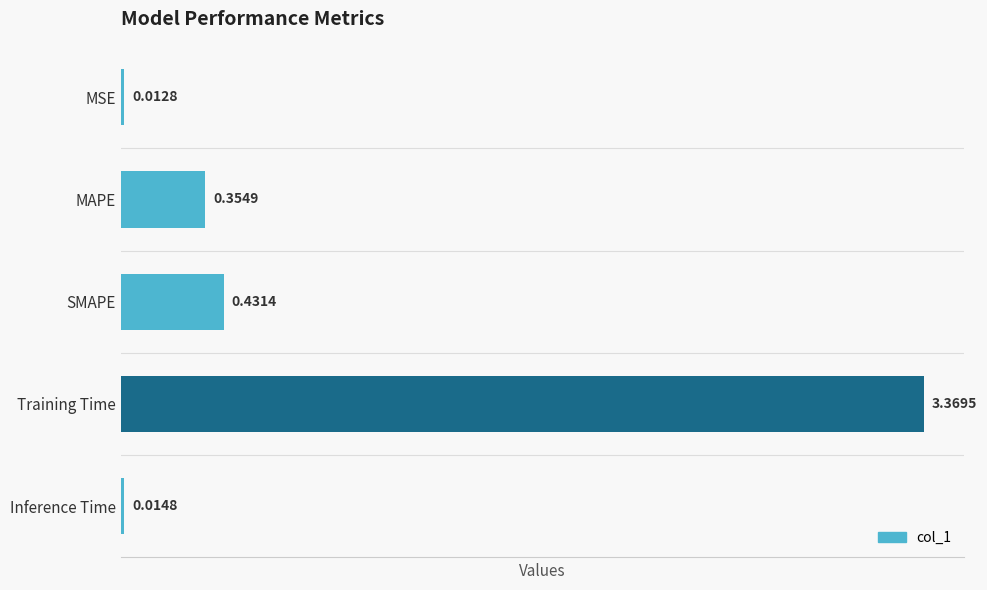

List the labels in order of value, smallest first.

MSE, Inference Time, MAPE, SMAPE, Training Time